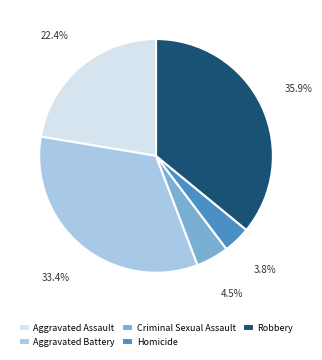

Does any single category account for the majority?

No